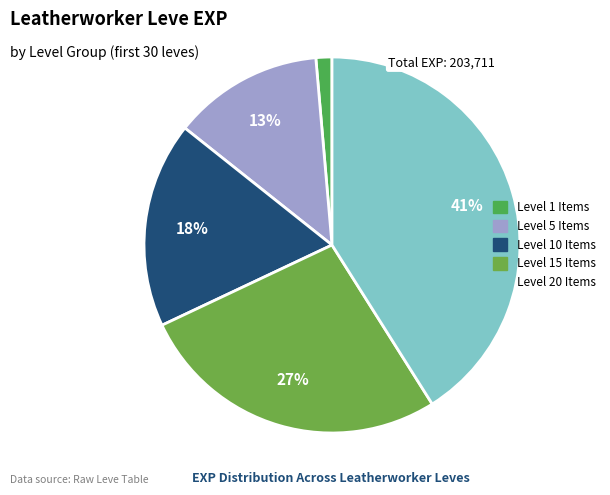

Does any single category account for the majority?

No